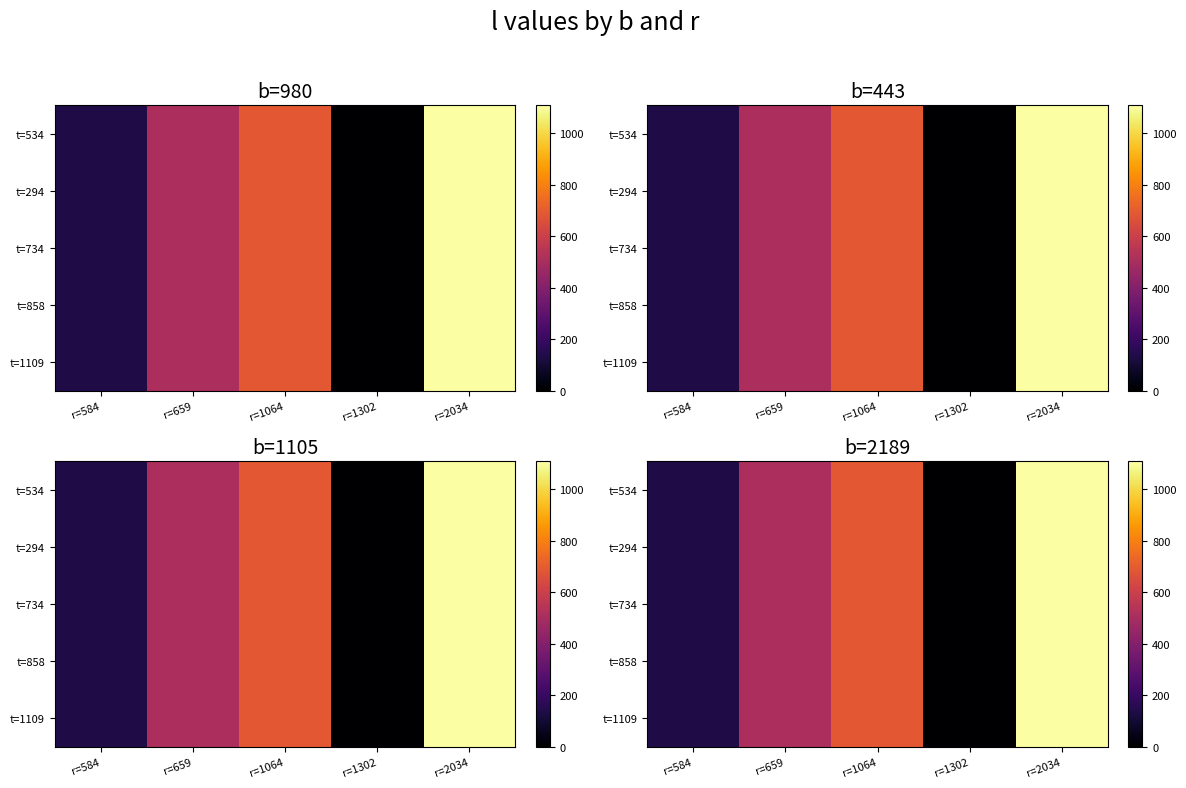

The t=858 series shows 692 at r=1064. True or false?

True